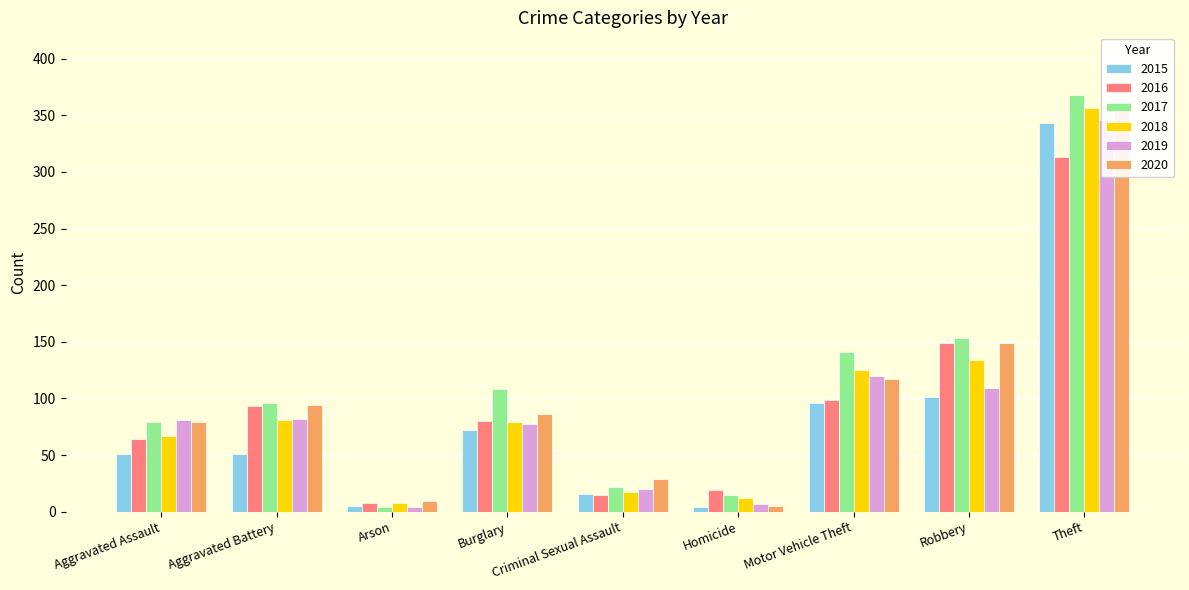

How many values in the 2020 series exceed 86?

4